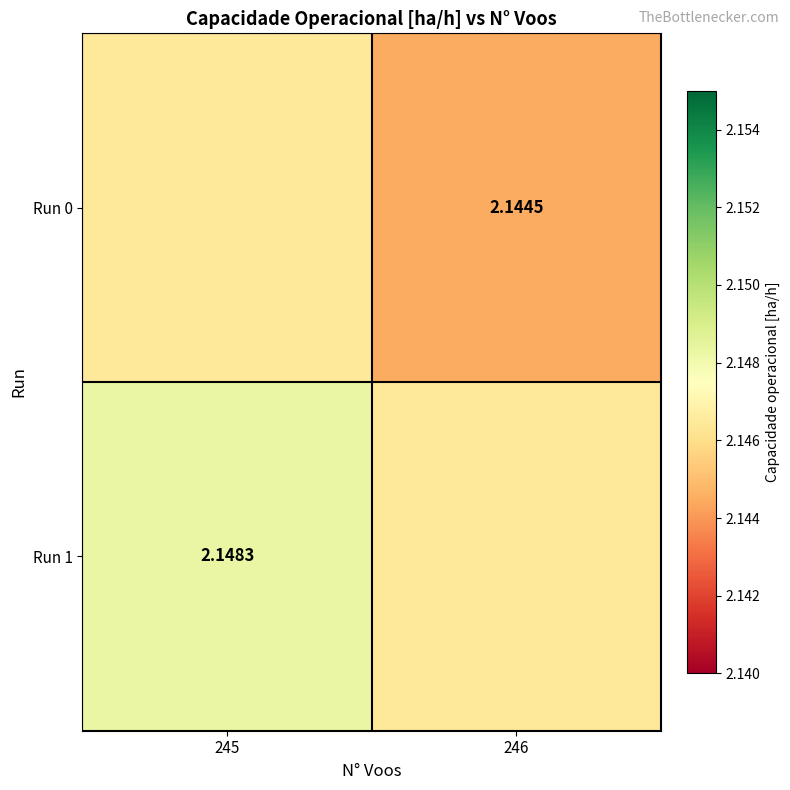

Which category has the lowest value in the Run 1 series?

246